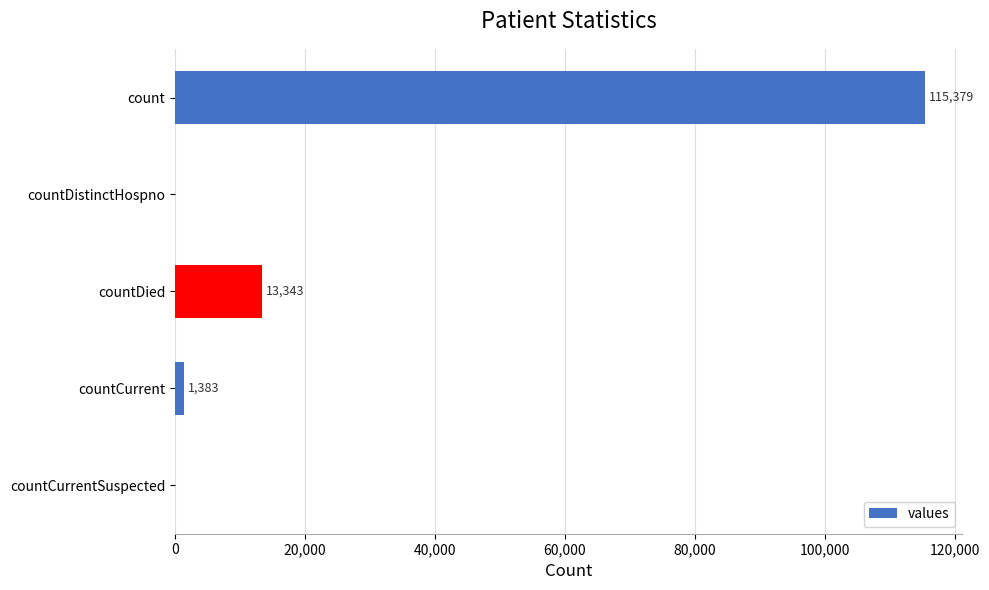

Between countDistinctHospno and countCurrent, which is larger?

countCurrent